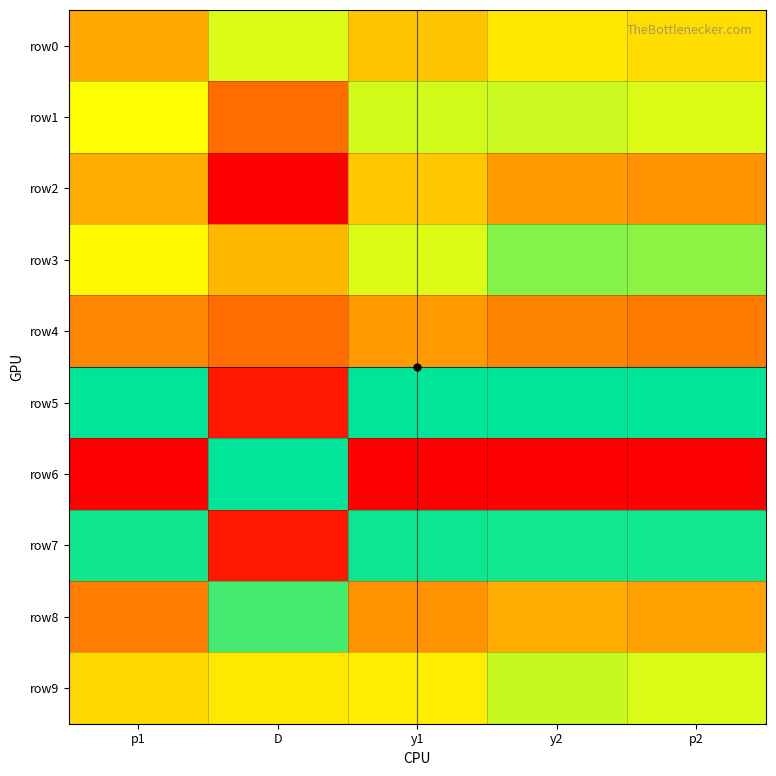

Reading left to right, list all the values displayed in this chart.

row0: p1=0.5	D=0.8	y1=0.6	y2=0.7	p2=0.7
row1: p1=0.8	D=0.3	y1=0.8	y2=0.8	p2=0.8
row2: p1=0.5	D=0.0	y1=0.6	y2=0.5	p2=0.4
row3: p1=0.7	D=0.6	y1=0.8	y2=0.9	p2=0.9
row4: p1=0.4	D=0.3	y1=0.5	y2=0.4	p2=0.3
row5: p1=1.0	D=0.1	y1=1.0	y2=1.0	p2=1.0
row6: p1=0.0	D=1.0	y1=0.0	y2=0.0	p2=0.0
row7: p1=1.0	D=0.1	y1=1.0	y2=1.0	p2=1.0
row8: p1=0.3	D=0.9	y1=0.4	y2=0.5	p2=0.5
row9: p1=0.6	D=0.7	y1=0.7	y2=0.8	p2=0.8